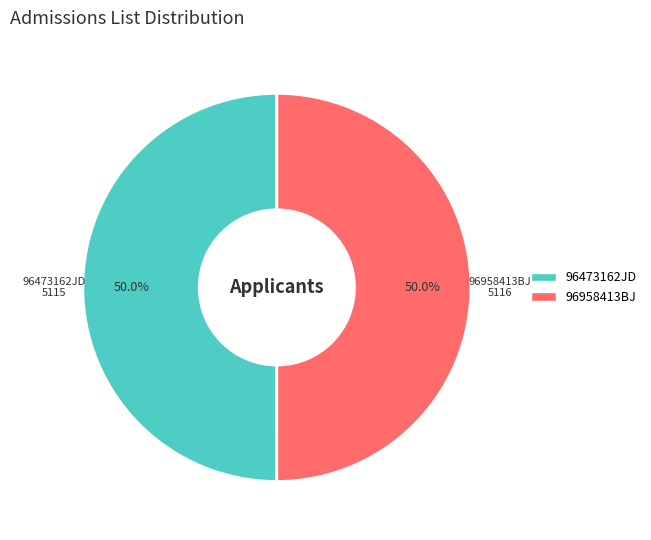

To the nearest percent, what portion does 96958413BJ represent?

50%